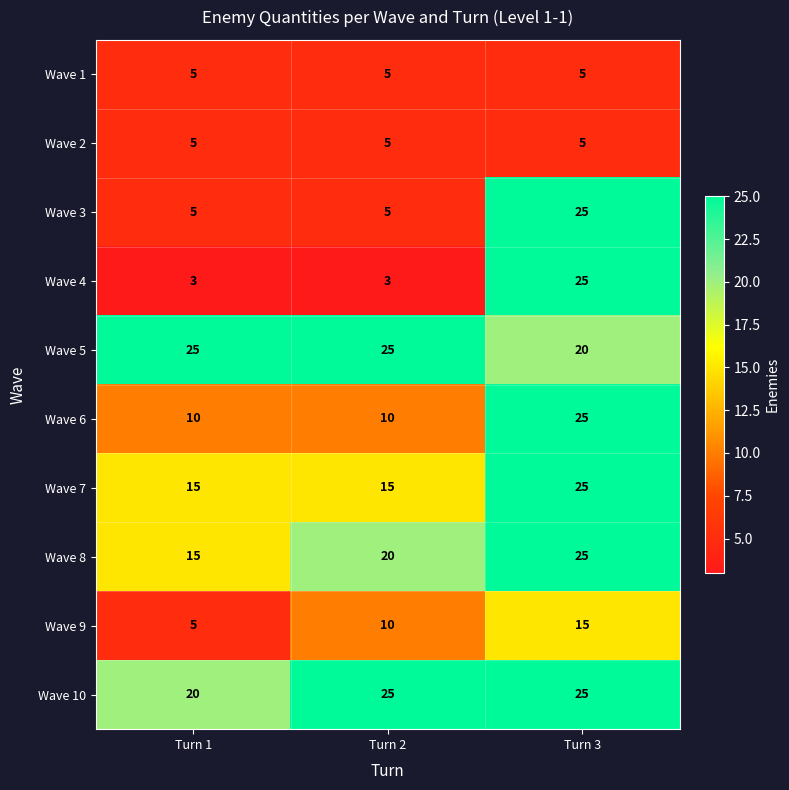

What is the smallest value displayed?

3